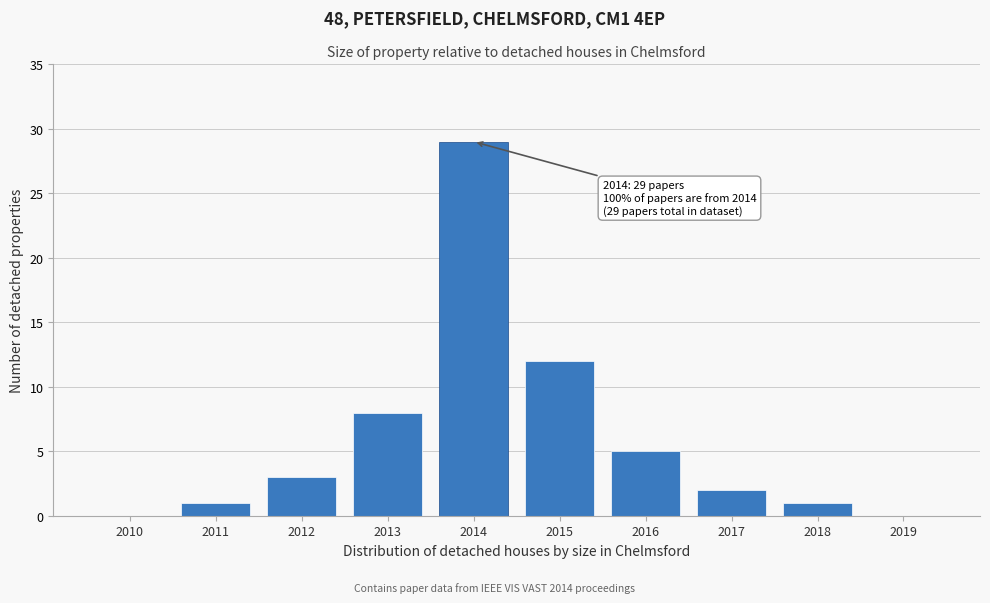

Reading left to right, extract all data points from this chart.

2010=0	2011=1	2012=3	2013=8	2014=29	2015=12	2016=5	2017=2	2018=1	2019=0